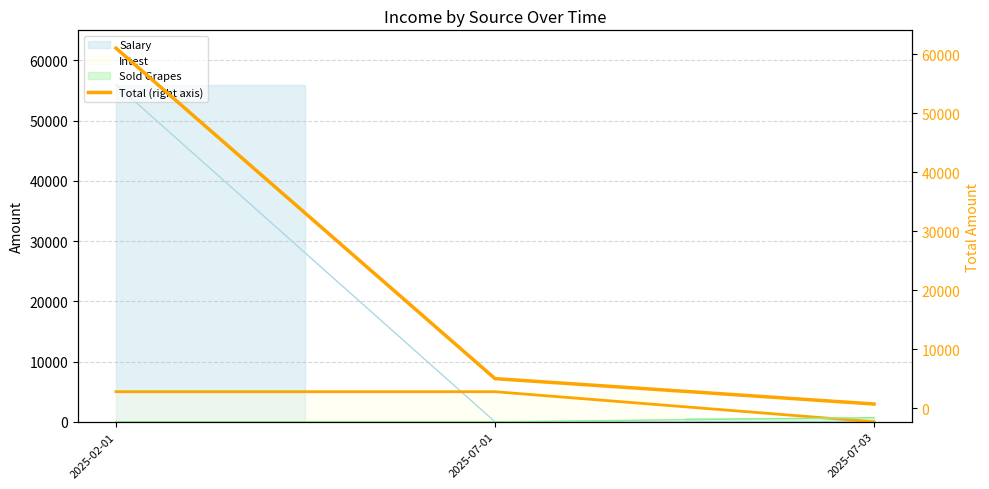

At which label does the data first exceed 5000?

2025-02-01